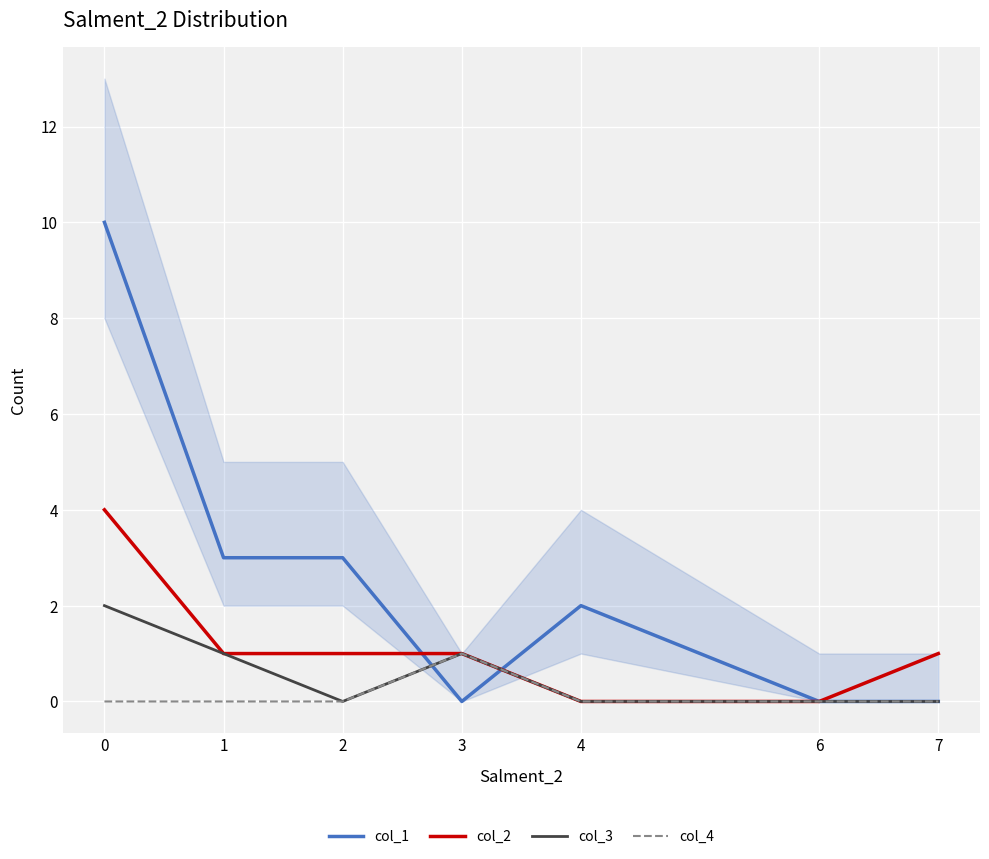

Reading right to left, what are all the values shown in this chart?

col_1: 0	0	2	0	3	3	10
col_2: 1	0	0	1	1	1	4
col_3: 0	0	0	1	0	1	2
col_4: 0	0	0	1	0	0	0